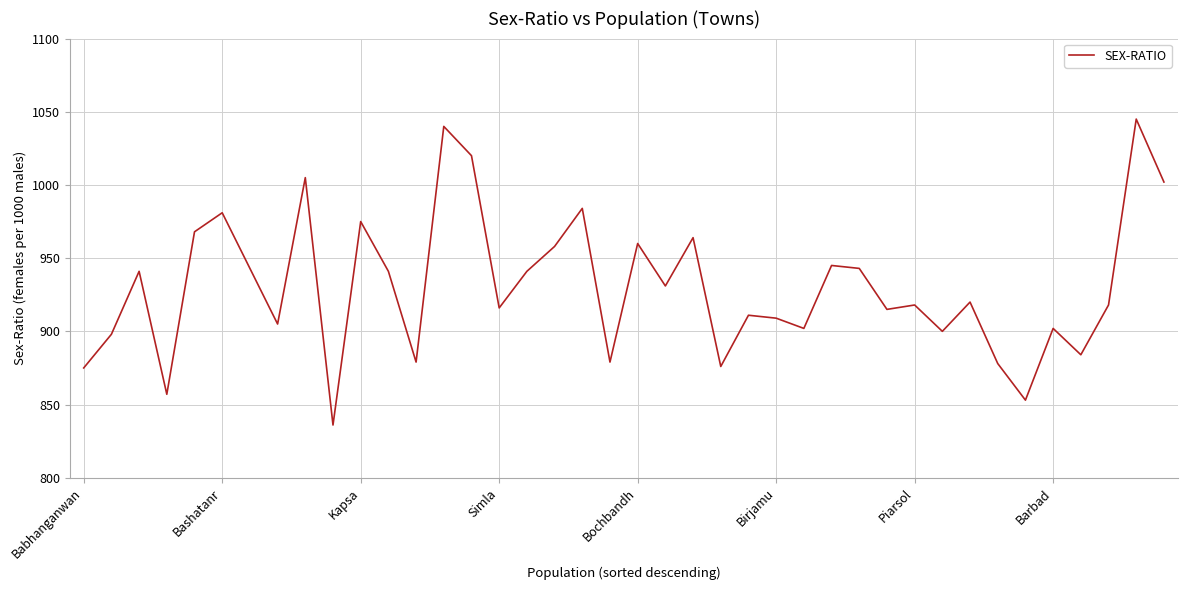

What is the minimum value shown in the chart?

836